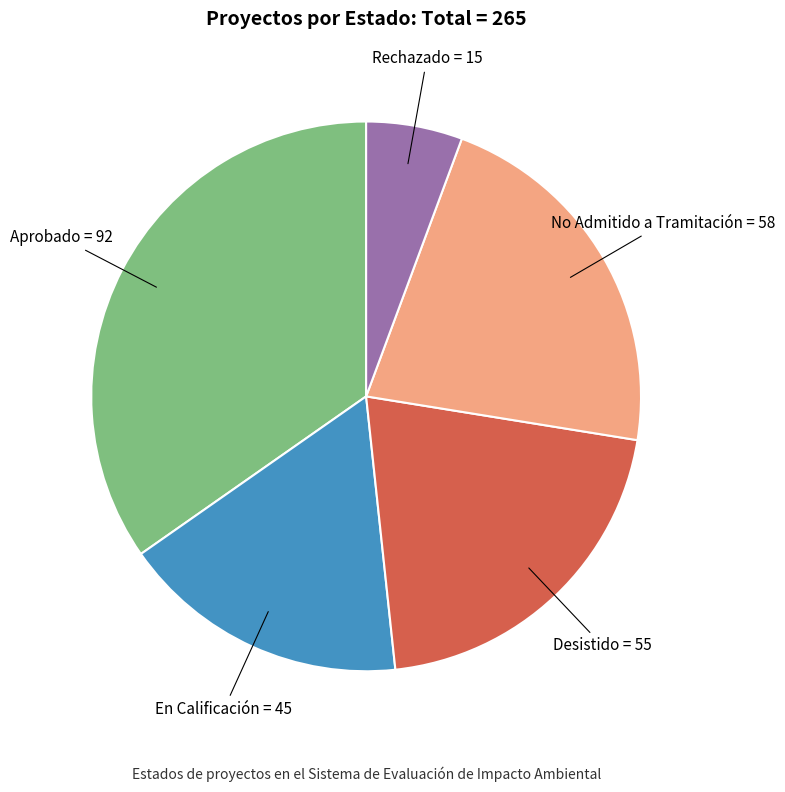

Between Desistido and Aprobado, which is larger?

Aprobado